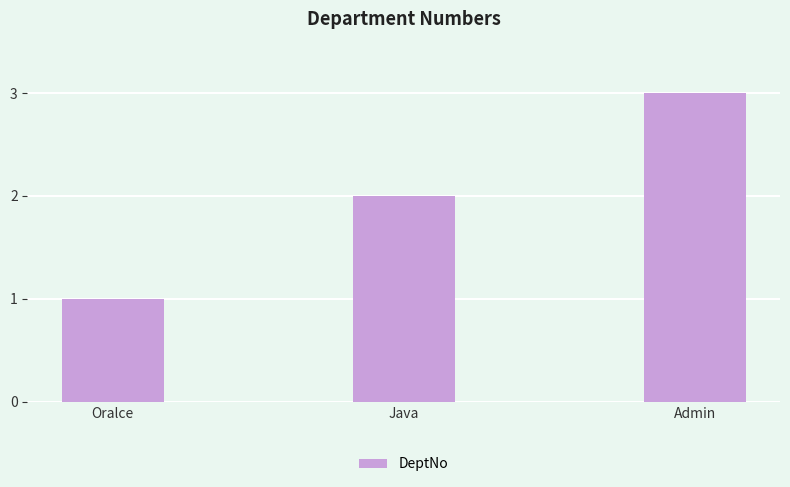

Reading right to left, transcribe all the data shown in this chart.

3	2	1